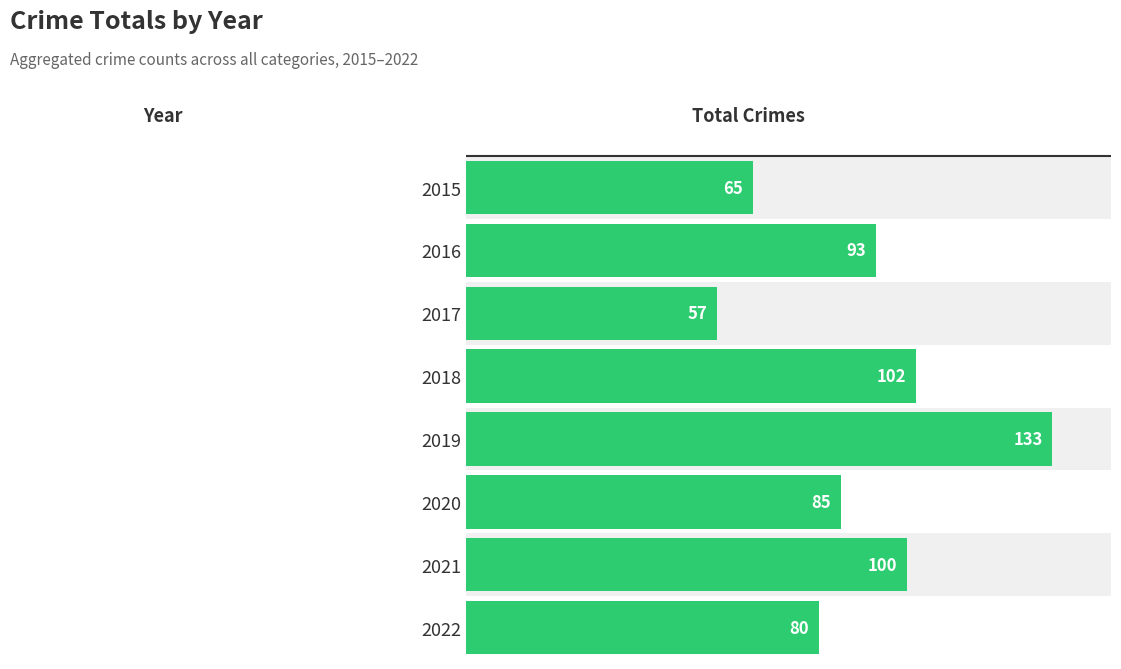

Read the value at 0, to the nearest 10.

60